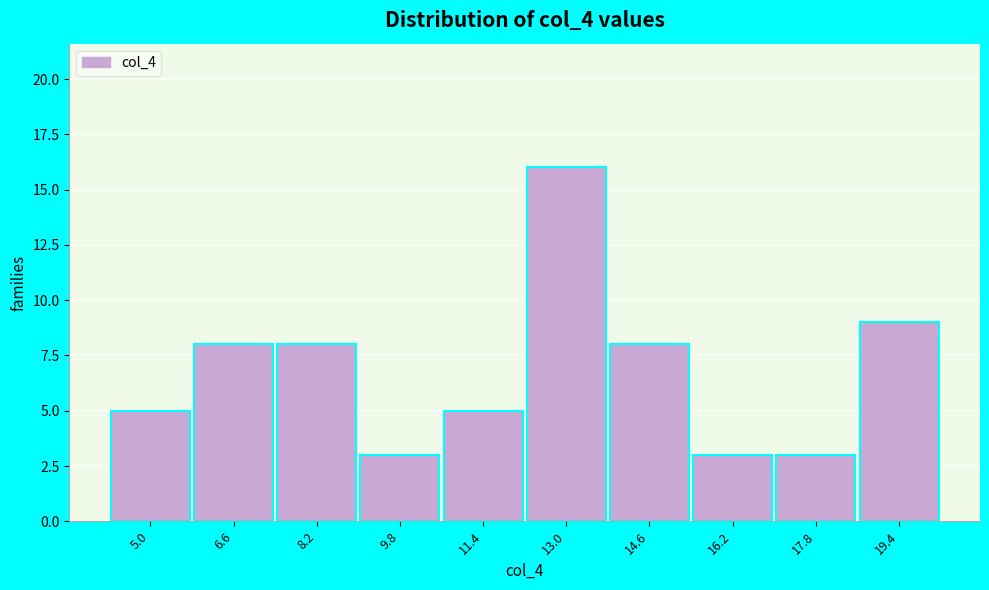

Reading left to right, extract all data points from this chart.

5	8	8	3	5	16	8	3	3	9